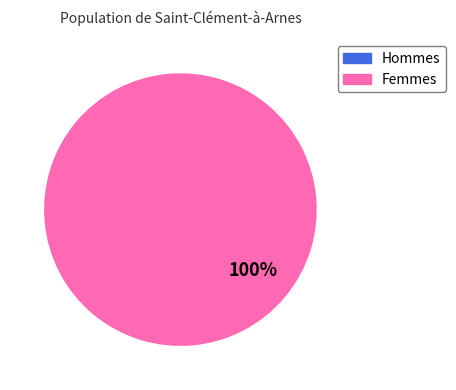

To the nearest percent, what is the average slice percentage?

50%